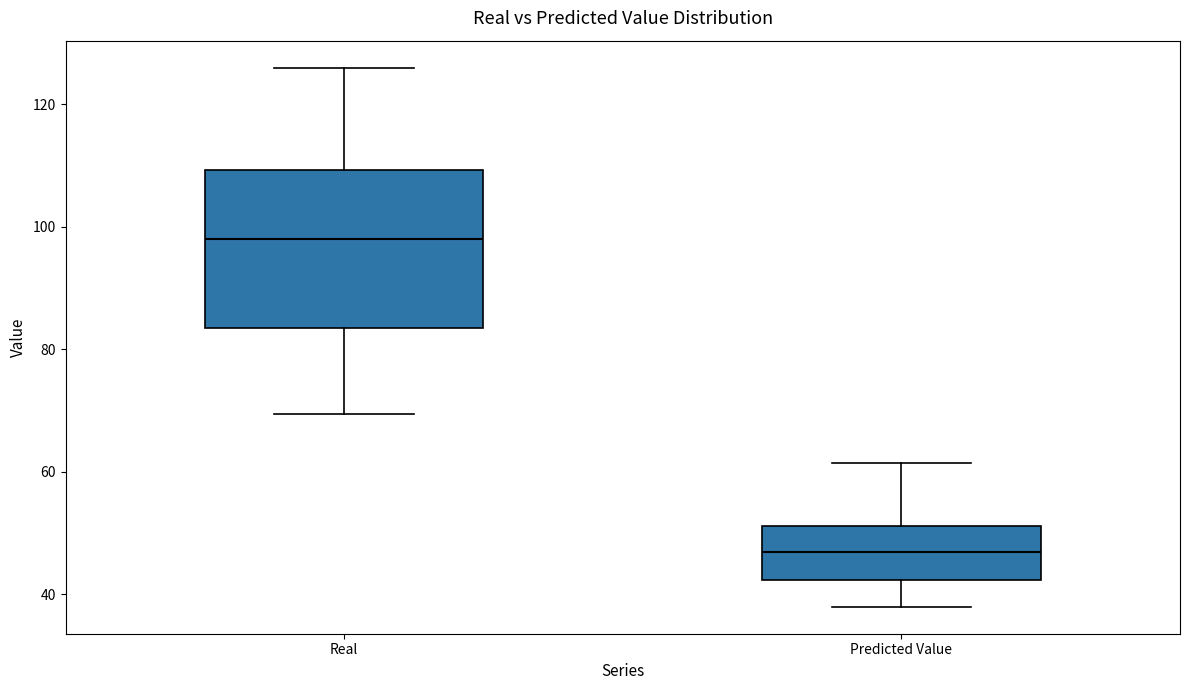

Comparing the boxes themselves (not the whiskers), which one is the tallest?

Real